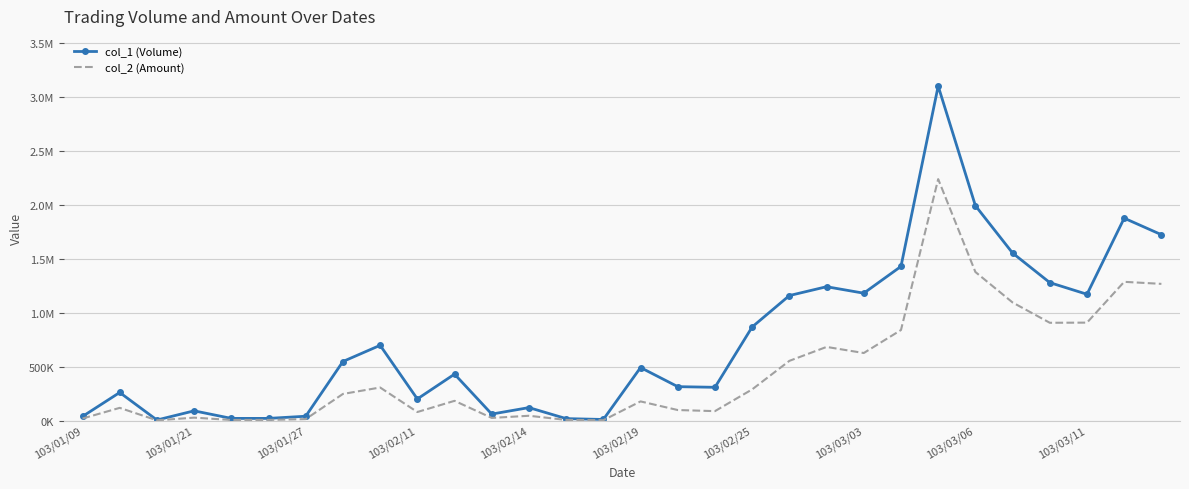

True or false: col_1 (Volume) and col_2 (Amount) cross at least once.

False